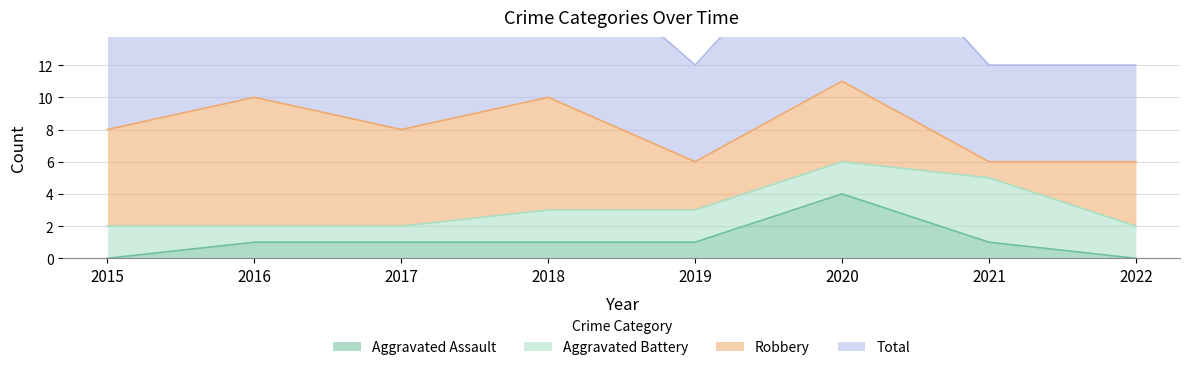

What is the sum of the Total values at 2018 and 2015?

18